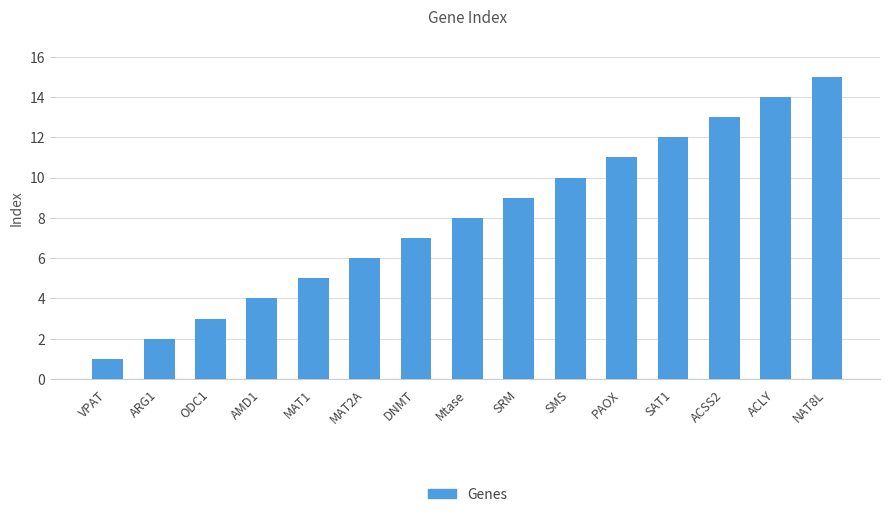

Is it true that the value at ACSS2 is 13?

True